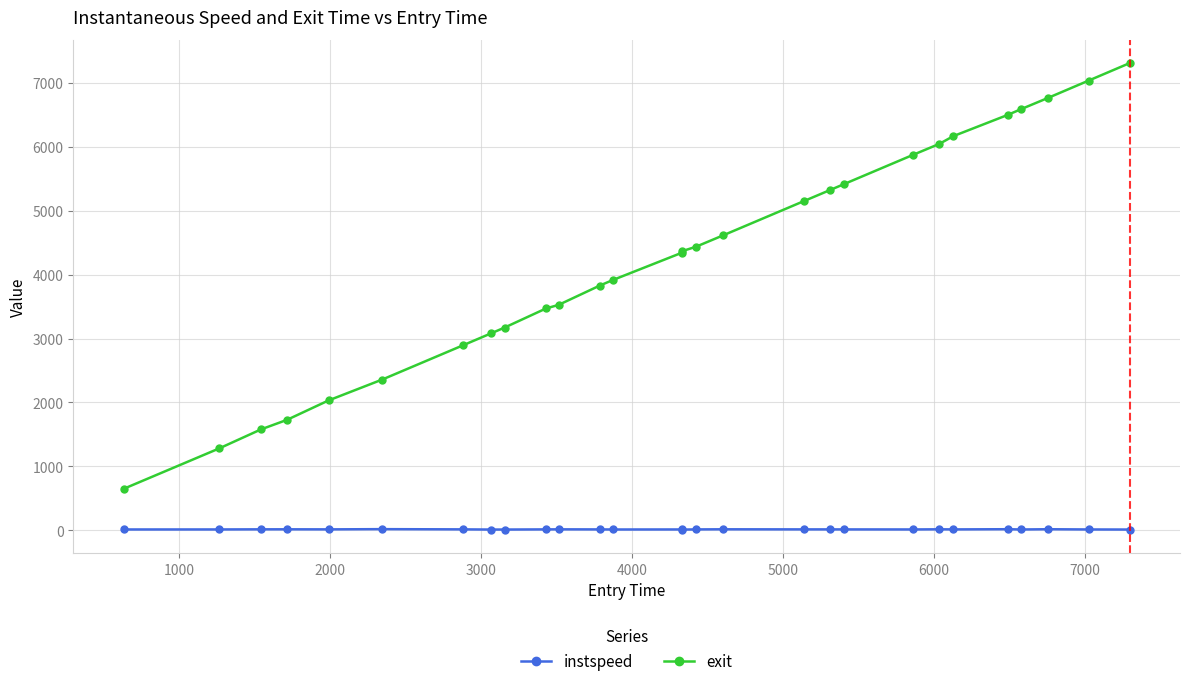

What is the average value of the exit series?

4266.9